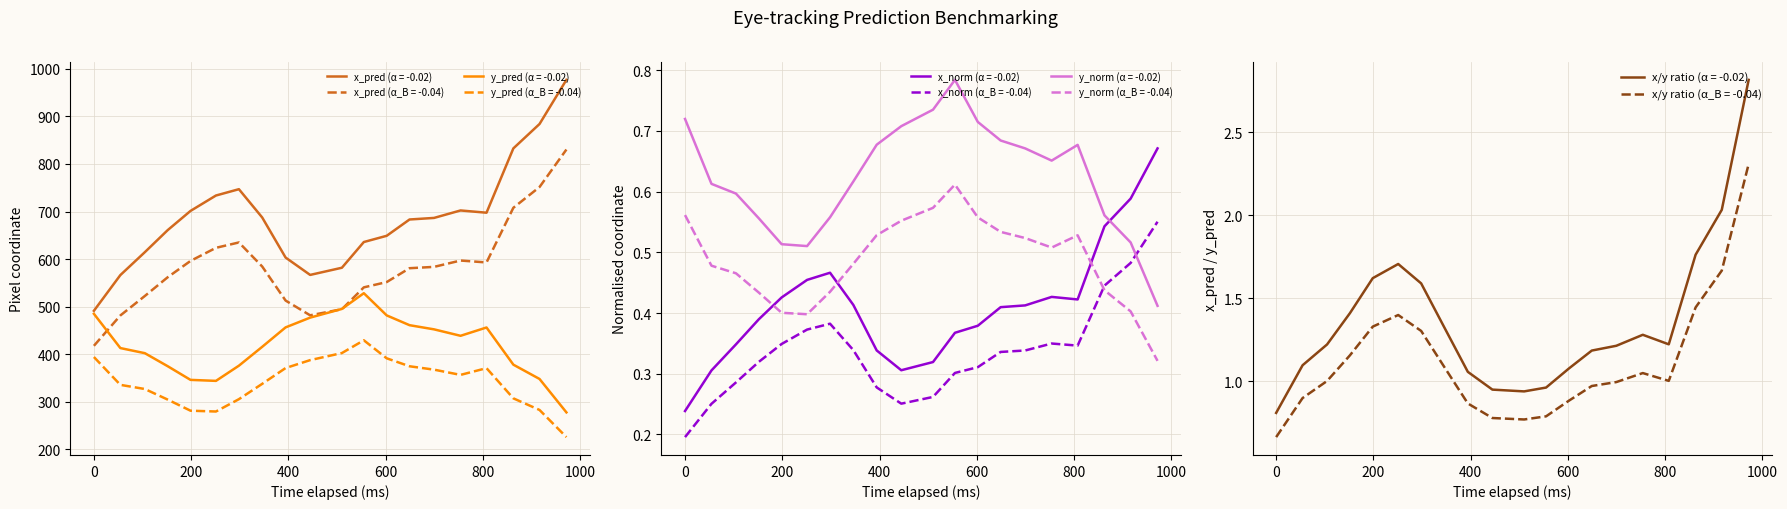

What is the highest value of the y_pred (α_B = -0.04) series?

429.1